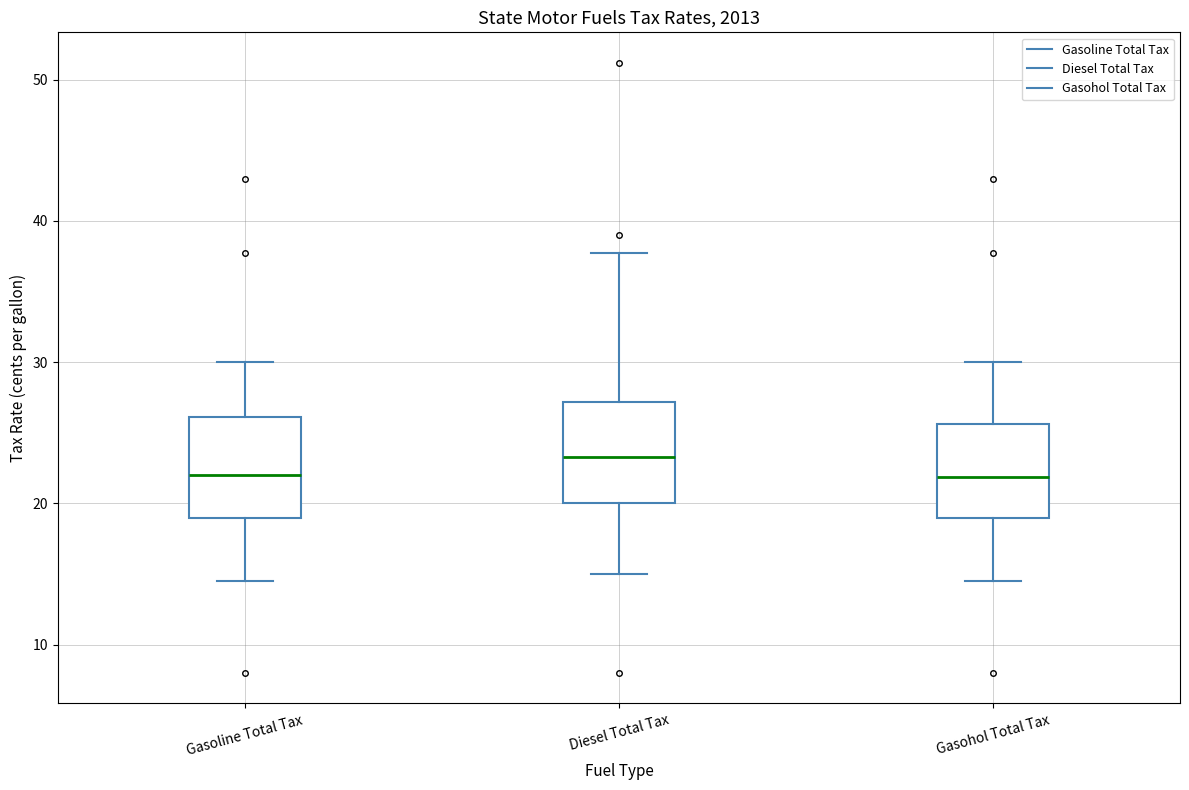

Reading left to right, read every box against the y-axis: the position of its median line, the range the box covers, and the ends of its whiskers. The values are not printed on the chart, so give them approximately, as read against the axis.

Gasoline Total Tax: median 22, box 19 to 26, whiskers 15 to 30
Diesel Total Tax: median 23, box 20 to 27, whiskers 15 to 38
Gasohol Total Tax: median 22, box 19 to 26, whiskers 15 to 30